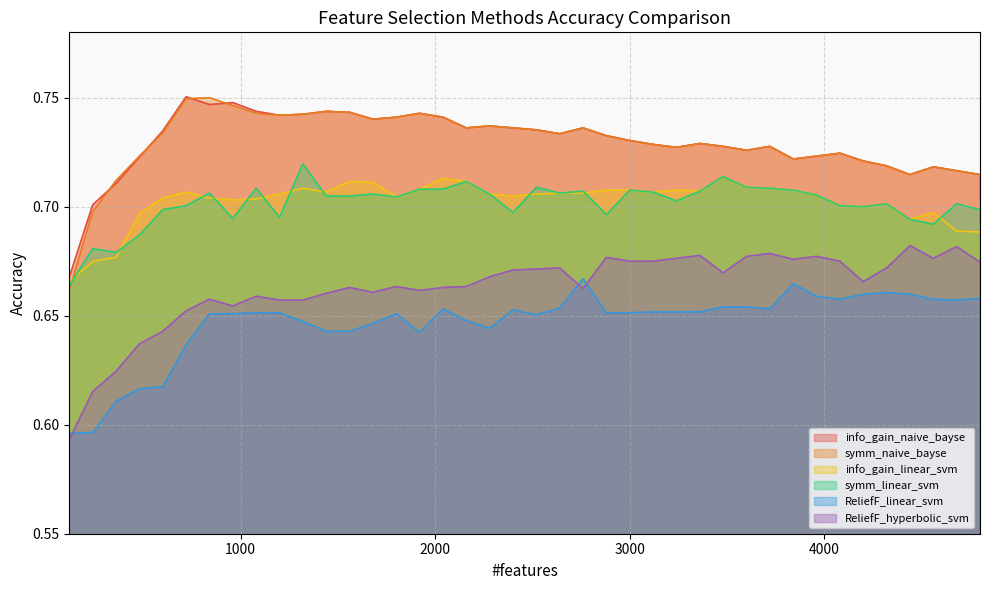

Is the value of info_gain_linear_svm at 1680 greater than the value of ReliefF_hyperbolic_svm at 2400?

Yes